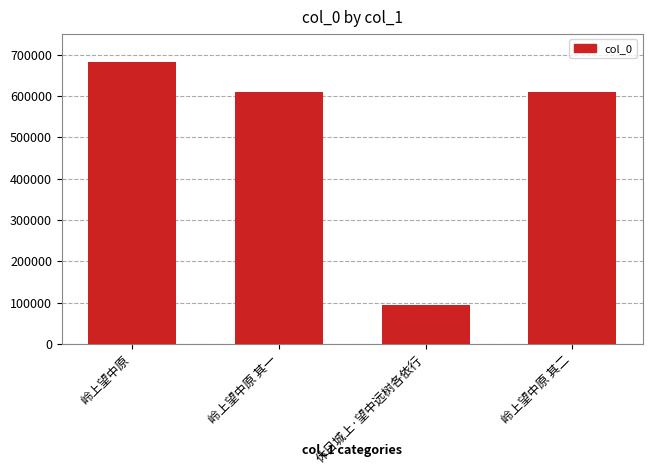

Approximately how many times larger is the value at 岭上望中原 其二 compared to 岭上望中原 其一?

1.0